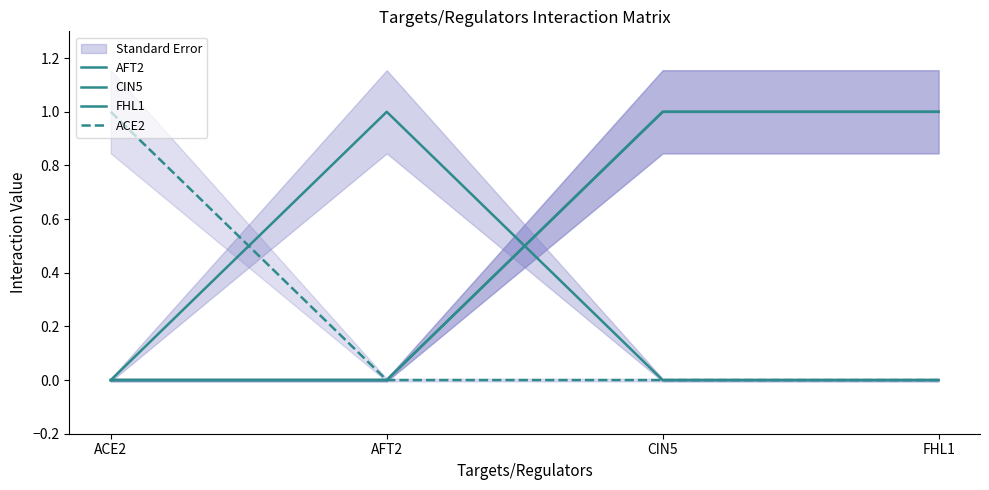

True or false: FHL1 and CIN5 intersect in this chart.

False